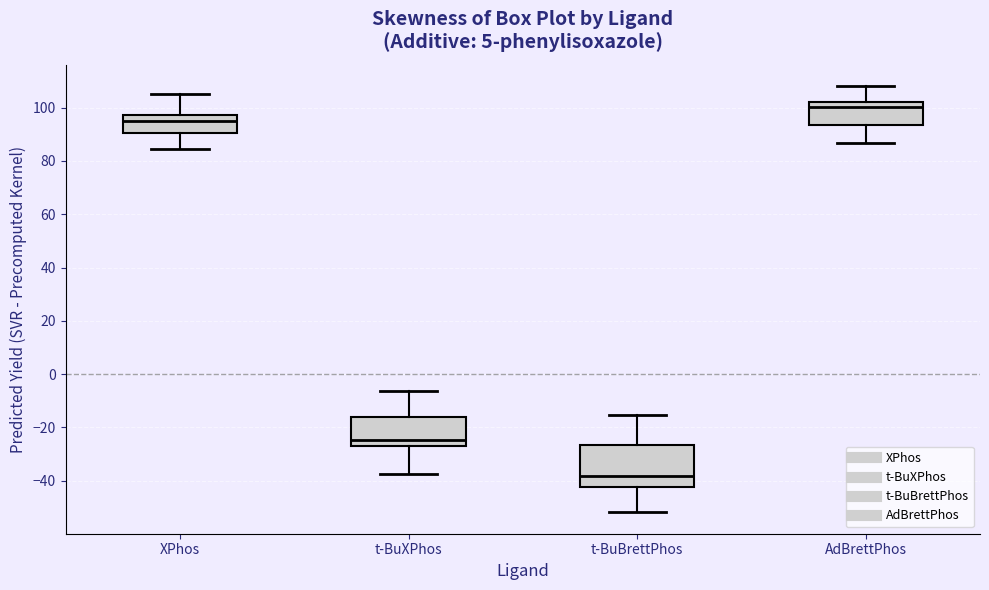

Where is the lower edge of the box for XPhos on the y-axis? The values are not printed on the chart, so give them approximately, as read against the axis.

90